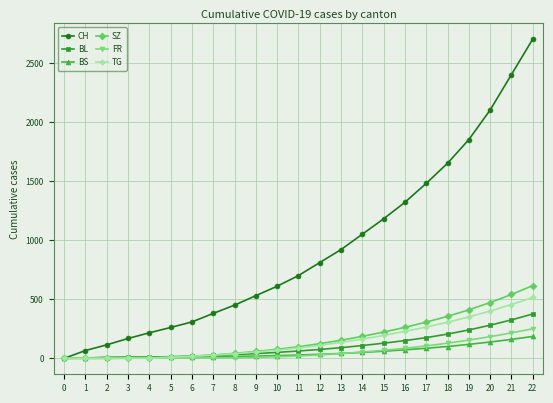

What is the sum of the BL values at 17 and 18?

380